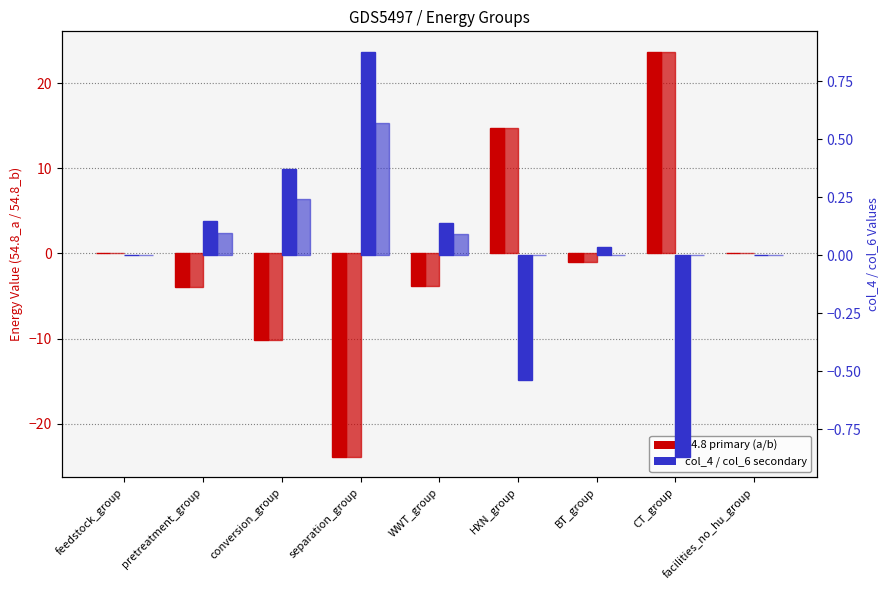

True or false: col_4 has a value of -0.9 at CT_group.

True